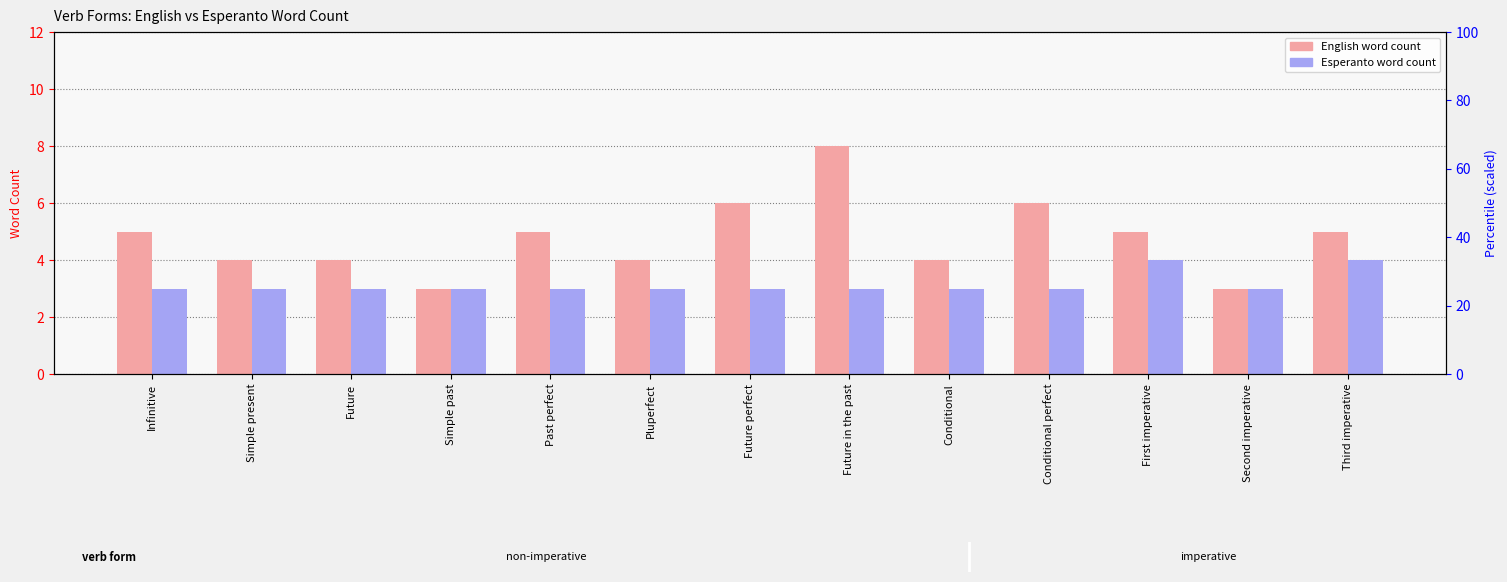

Reading left to right, what are all the values shown in this chart?

English word count: Infinitive=5	Simple present=4	Future=4	Simple past=3	Past perfect=5	Pluperfect=4	Future perfect=6	Future in the past=8	Conditional=4	Conditional perfect=6	First imperative=5	Second imperative=3	Third imperative=5
Esperanto word count: Infinitive=3	Simple present=3	Future=3	Simple past=3	Past perfect=3	Pluperfect=3	Future perfect=3	Future in the past=3	Conditional=3	Conditional perfect=3	First imperative=4	Second imperative=3	Third imperative=4